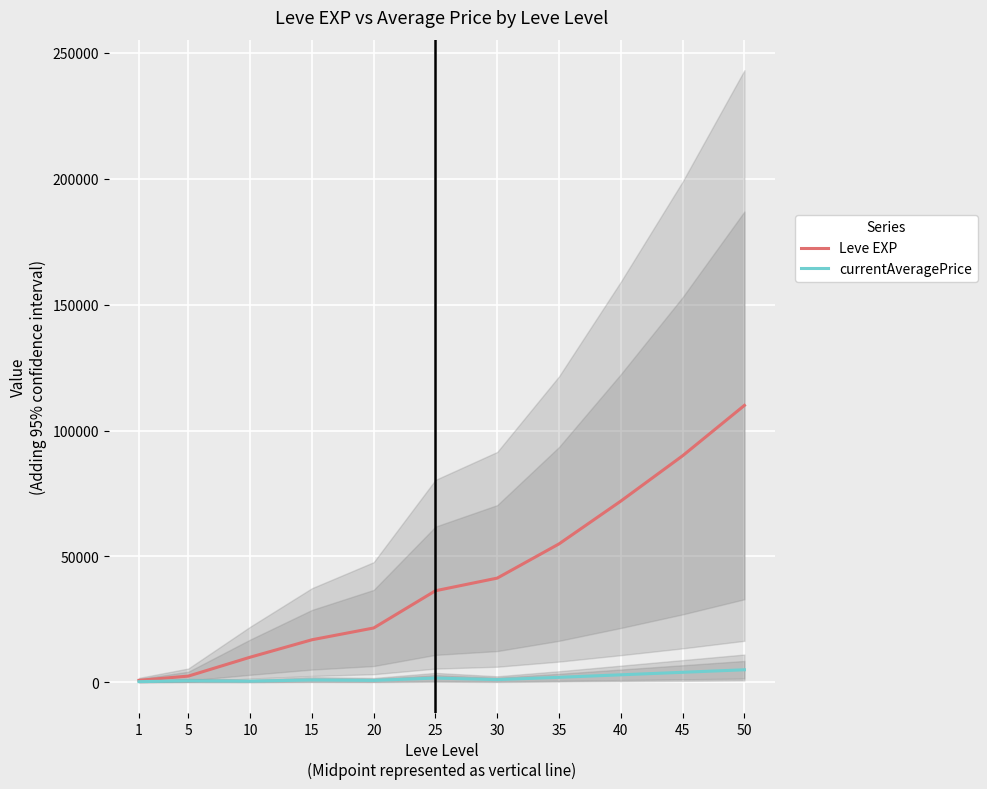

In currentAveragePrice, how many points are higher than both neighbors (excluding endpoints)?

3